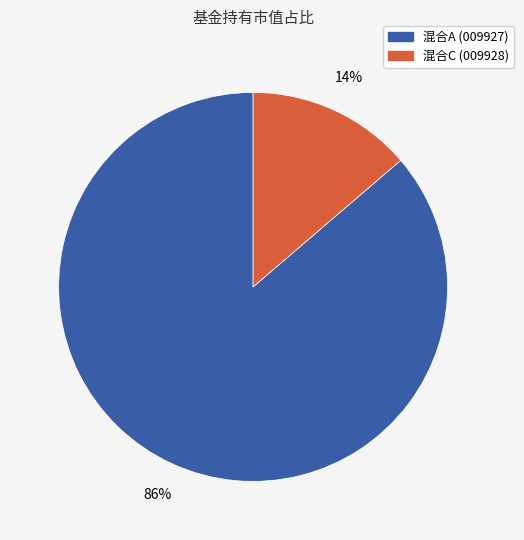

Is there a majority slice in this chart?

Yes